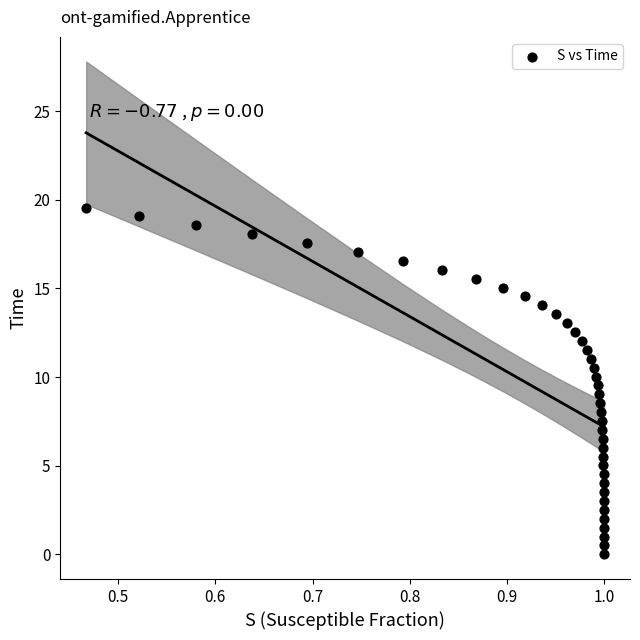

What is the range of Y values (max minus min)?

19.6